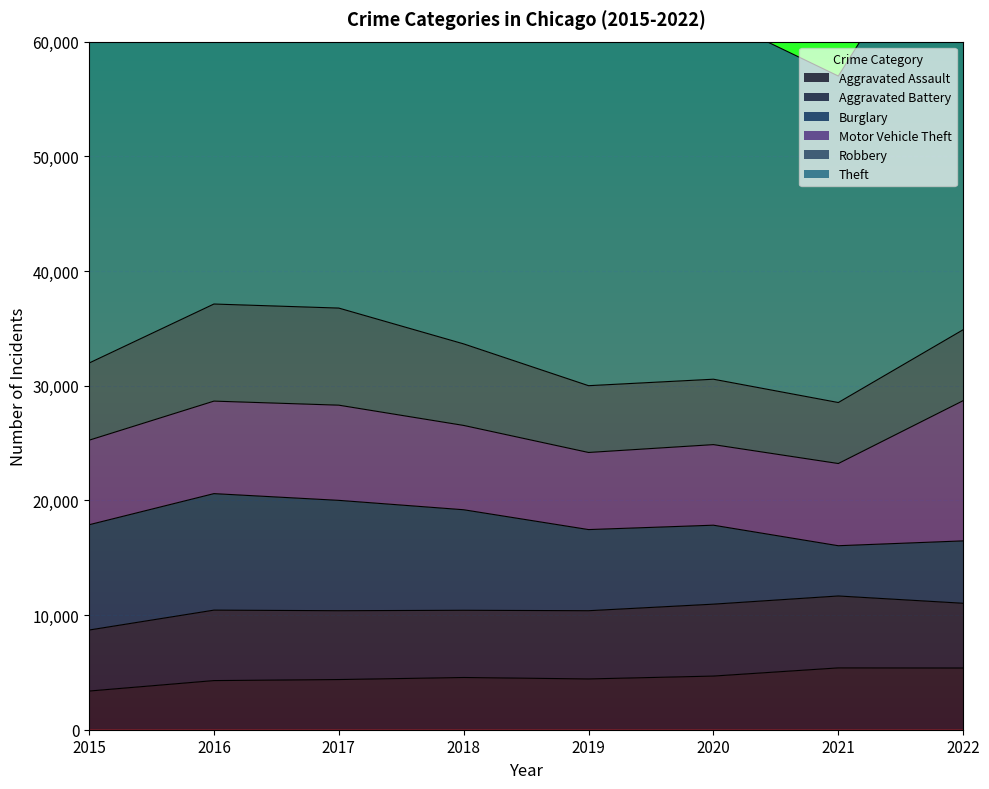

True or false: Aggravated Battery and Burglary cross at least once.

True